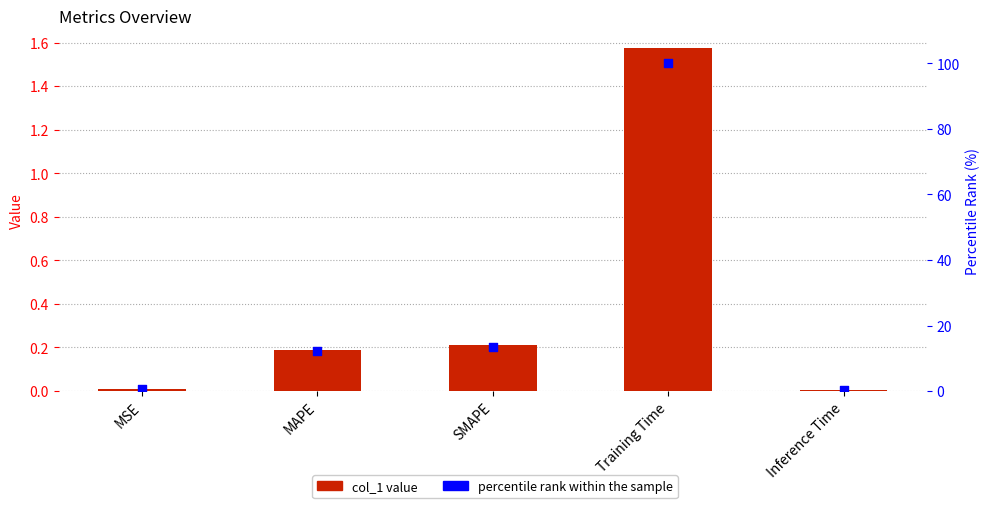

Which series has the largest Y range (max minus min)?

percentile rank within the sample